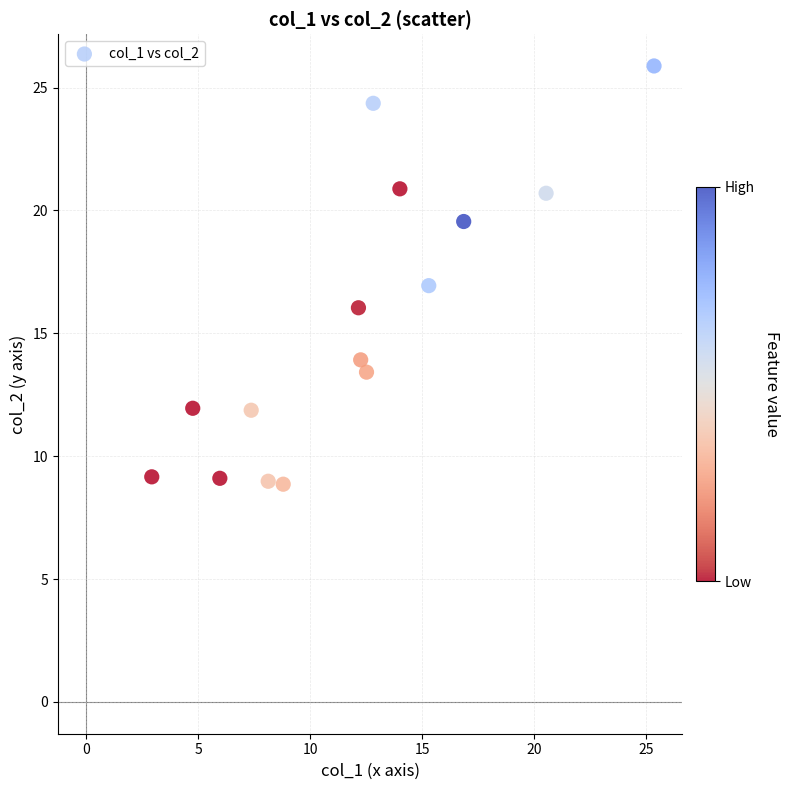

What is the range of X values (max minus min)?

22.4